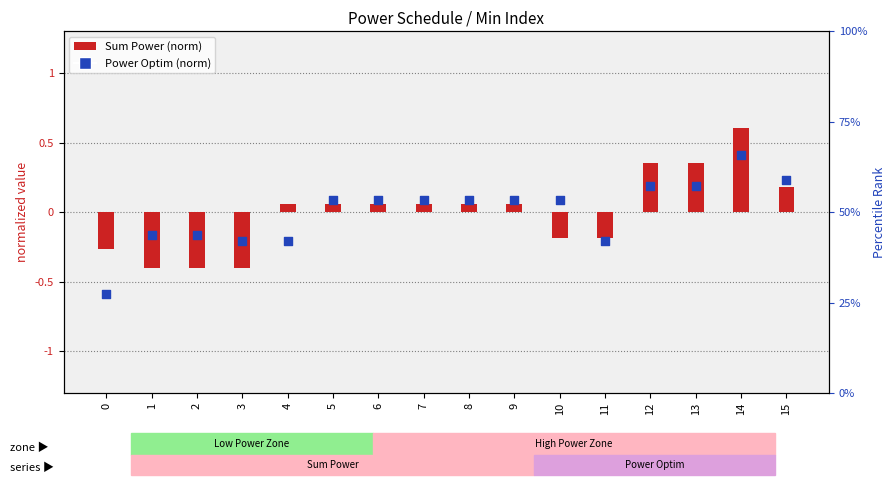

What are all the series names shown in the legend?

Sum Power (normalized), Power Optim (normalized)